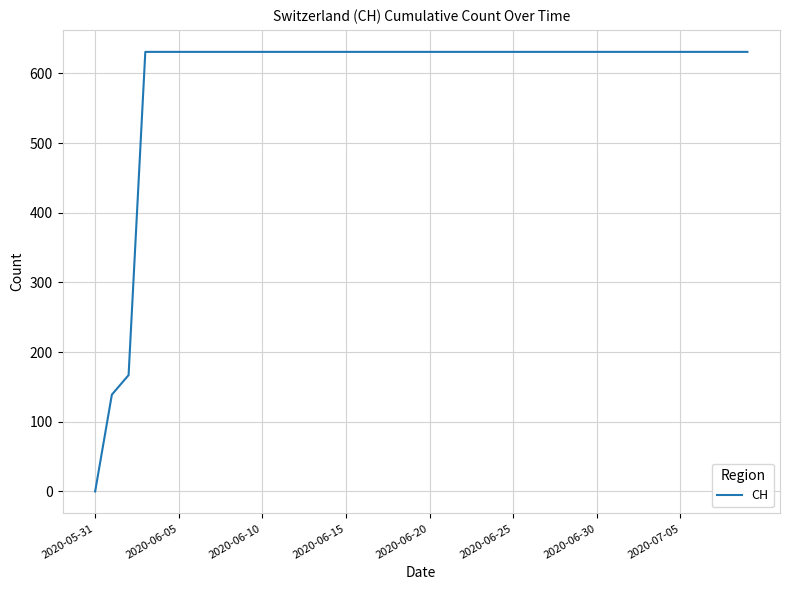

What is the difference between the maximum and minimum values?

631